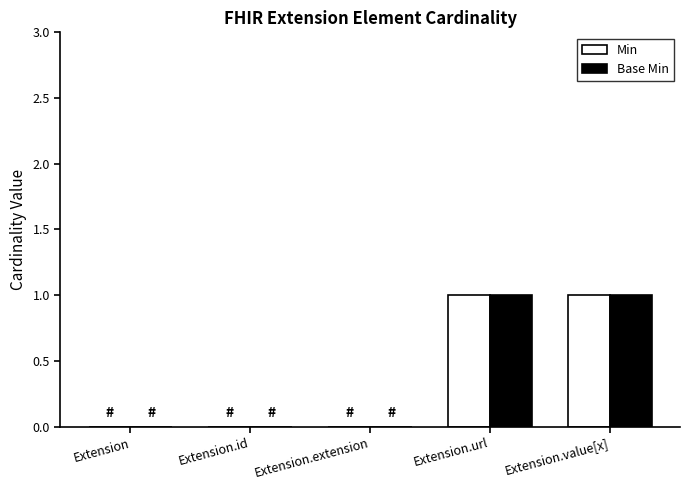

True or false: Base Min has a value of 1 at Extension.url.

True